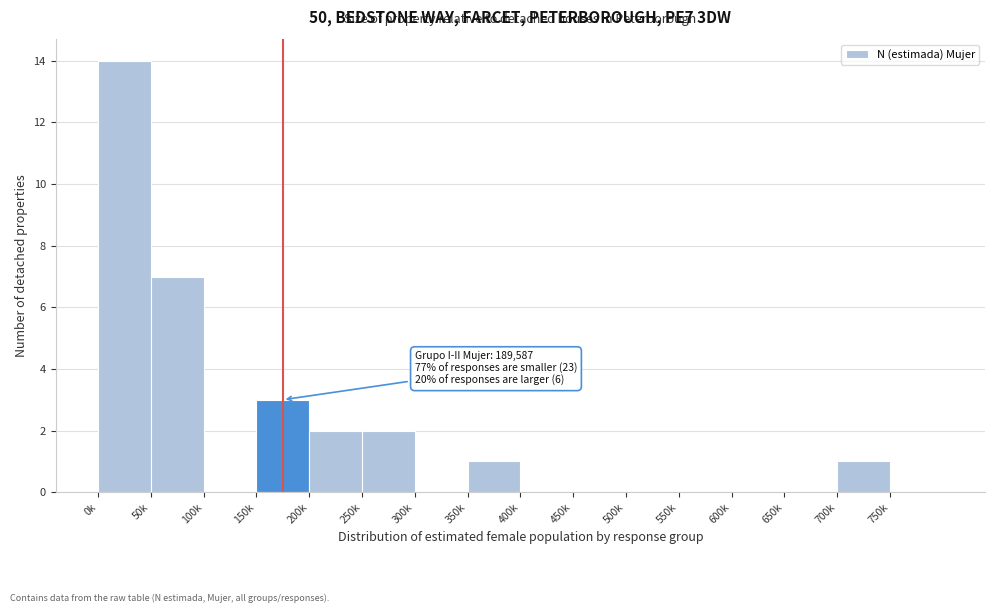

Reading right to left, extract all data points from this chart.

750k=0	700k=1	650k=0	600k=0	550k=0	500k=0	450k=0	400k=0	350k=1	300k=0	250k=2	200k=2	150k=3	100k=0	50k=7	0k=14